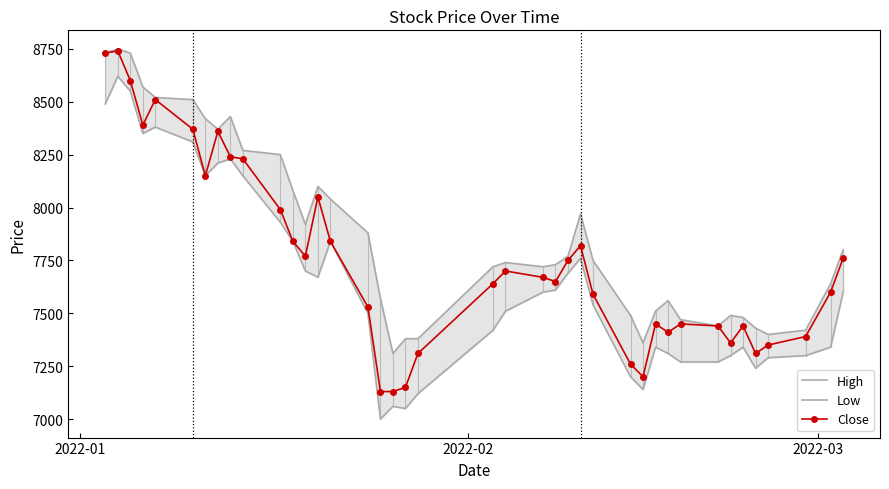

True or false: Close has more than 1 points higher than both neighbors.

True